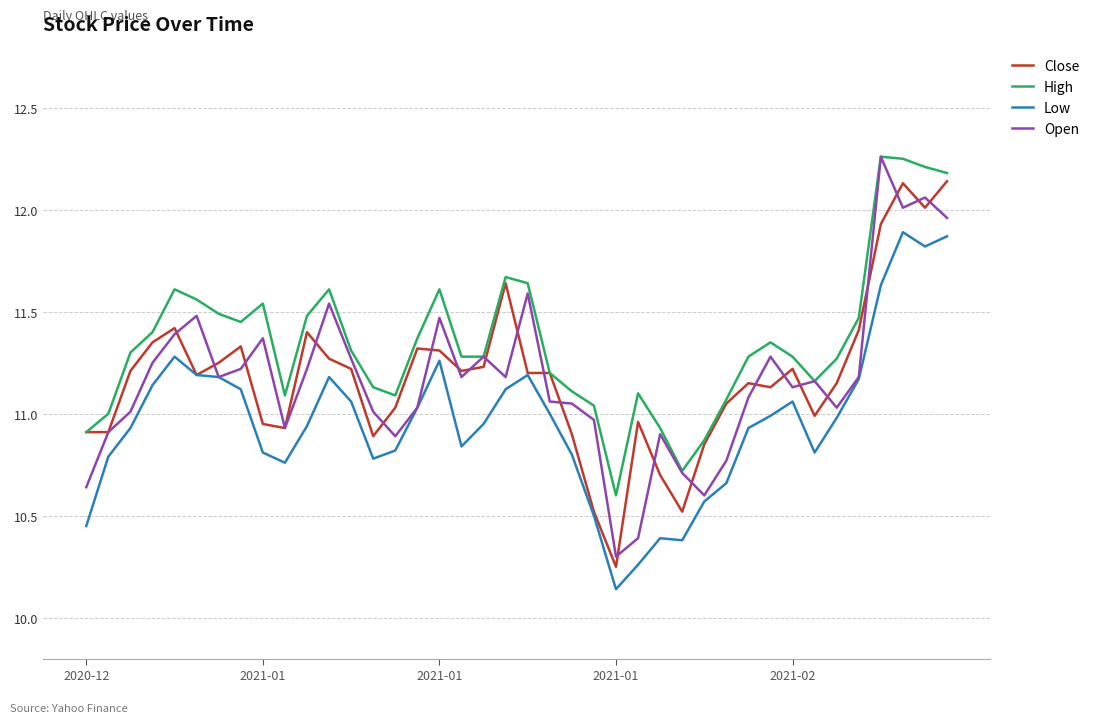

Which series has the largest total across all categories?

High